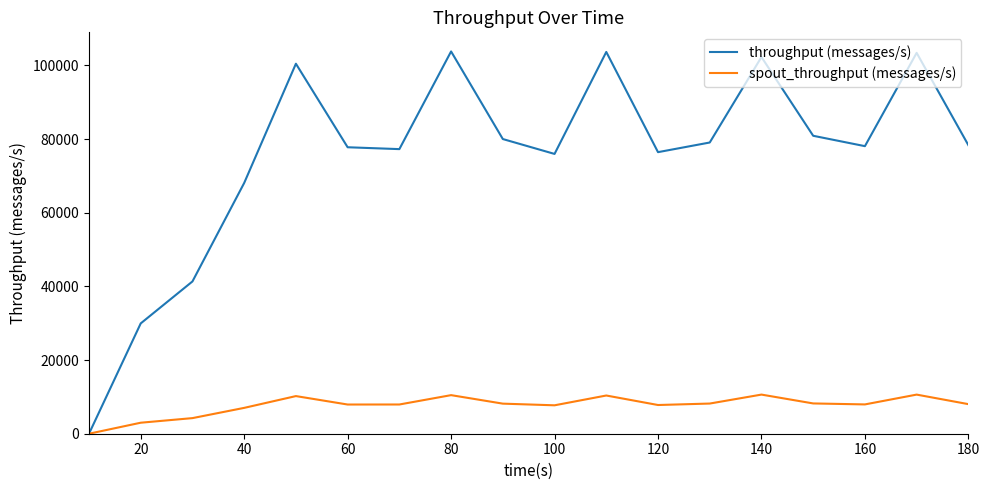

What is the highest value of the spout_throughput (messages/s) series?

10623